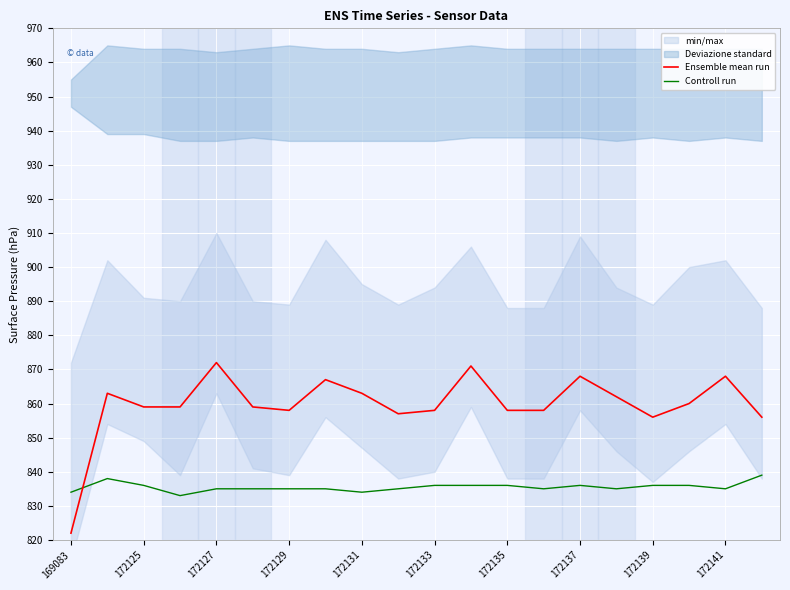

How many times do Controll run and Ensemble mean run cross each other?

1